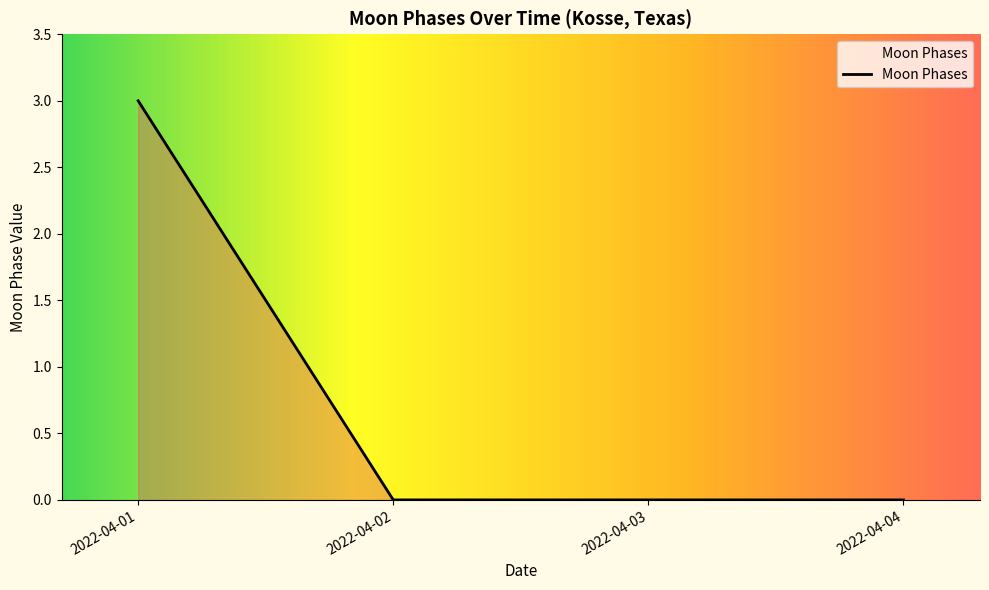

What is the maximum value shown in the chart?

3